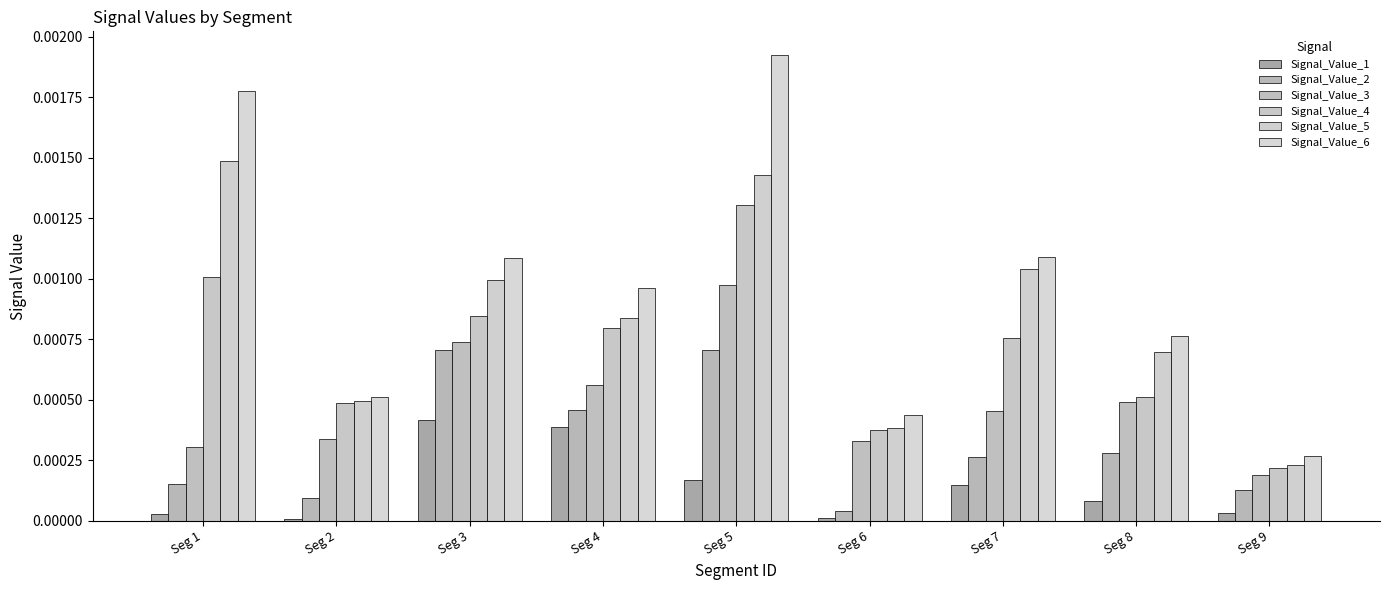

Which series has the largest total across all categories?

Signal_Value_6